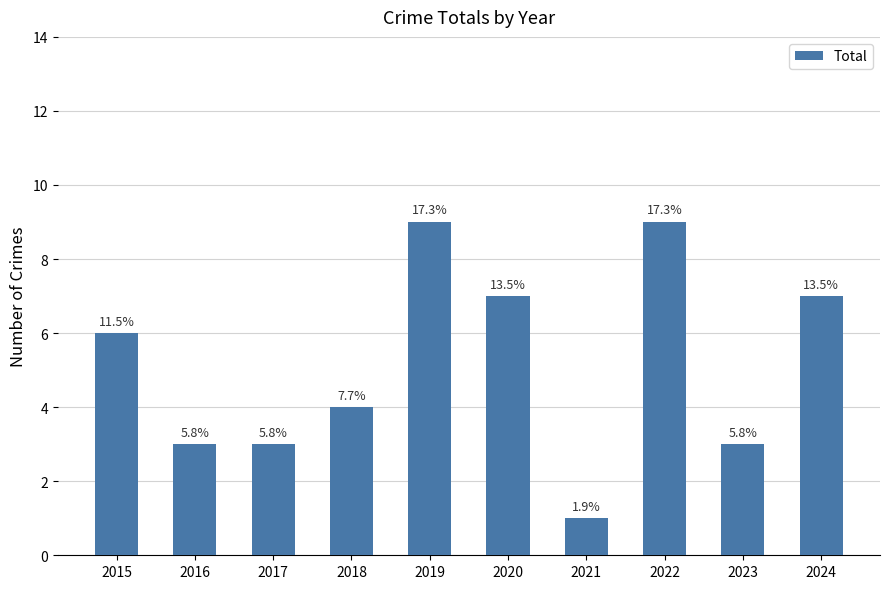

How many bars are there in total?

10